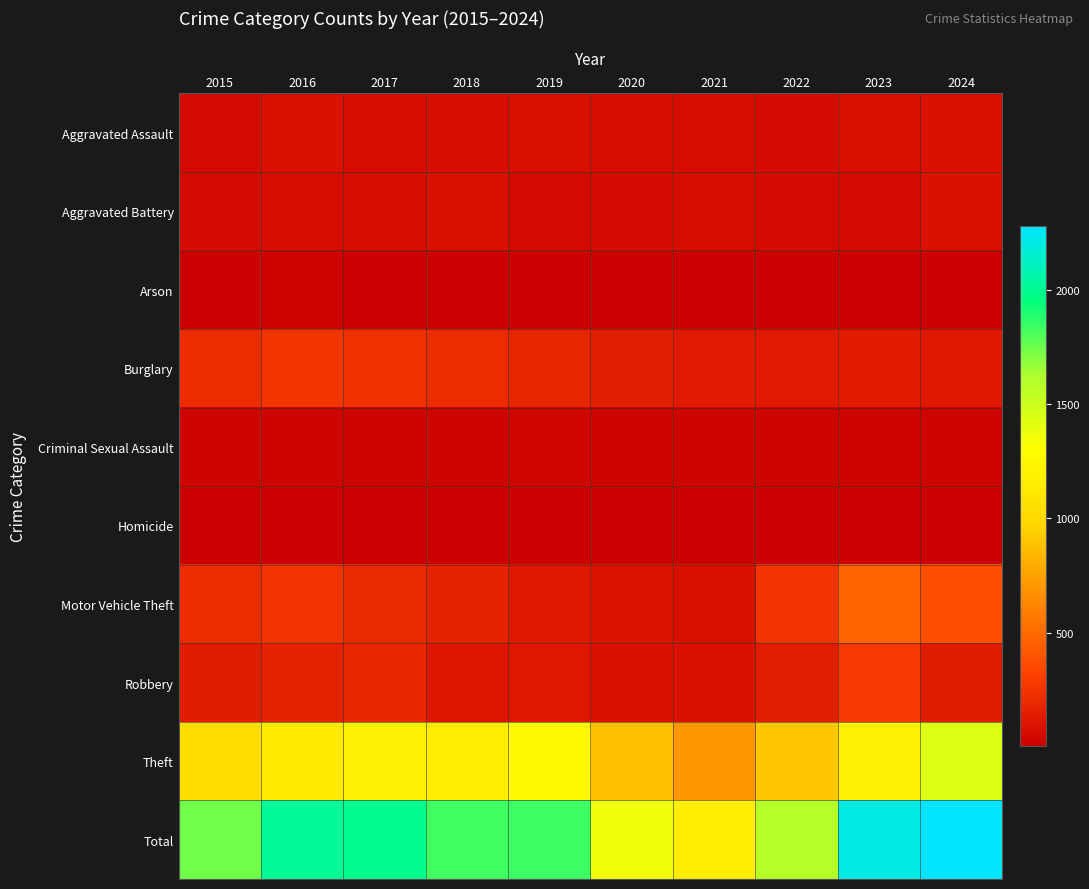

Which series changed the most between 2018 and 2021?

Total